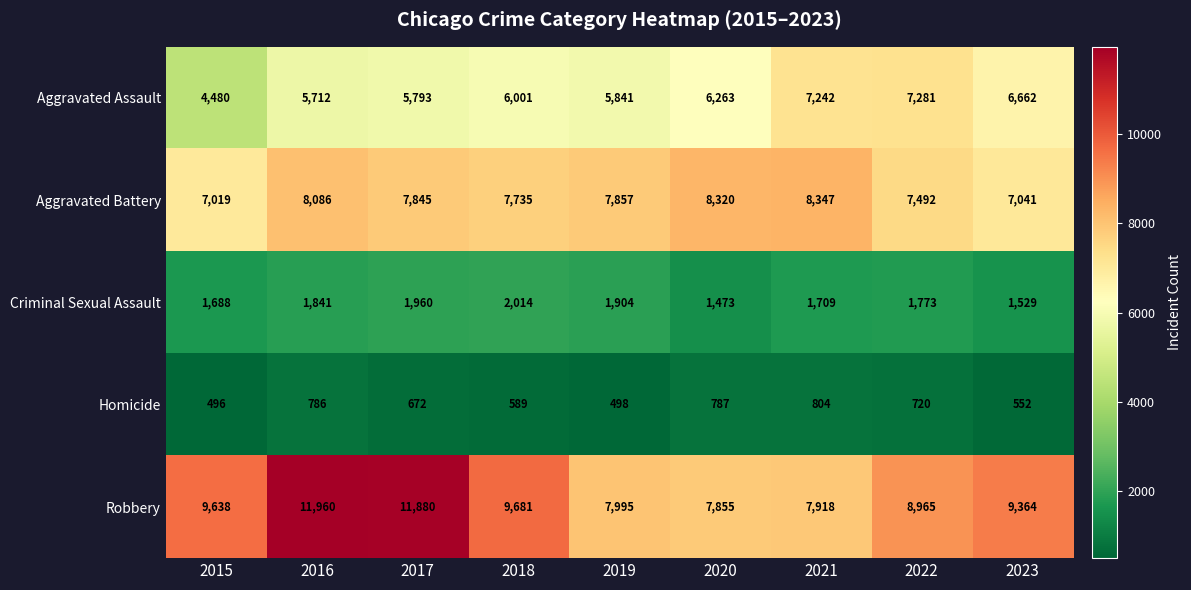

Which series has the widest spread of values?

Robbery